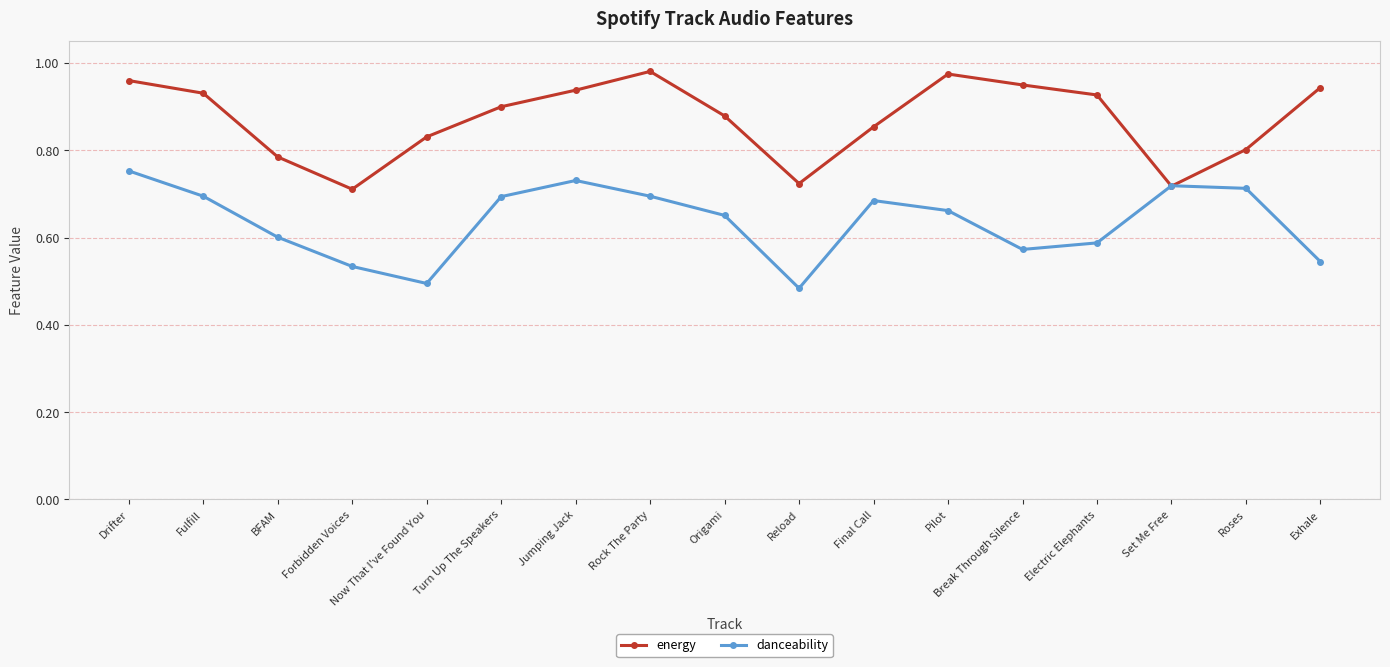

What are all the series names shown in the legend?

energy, danceability